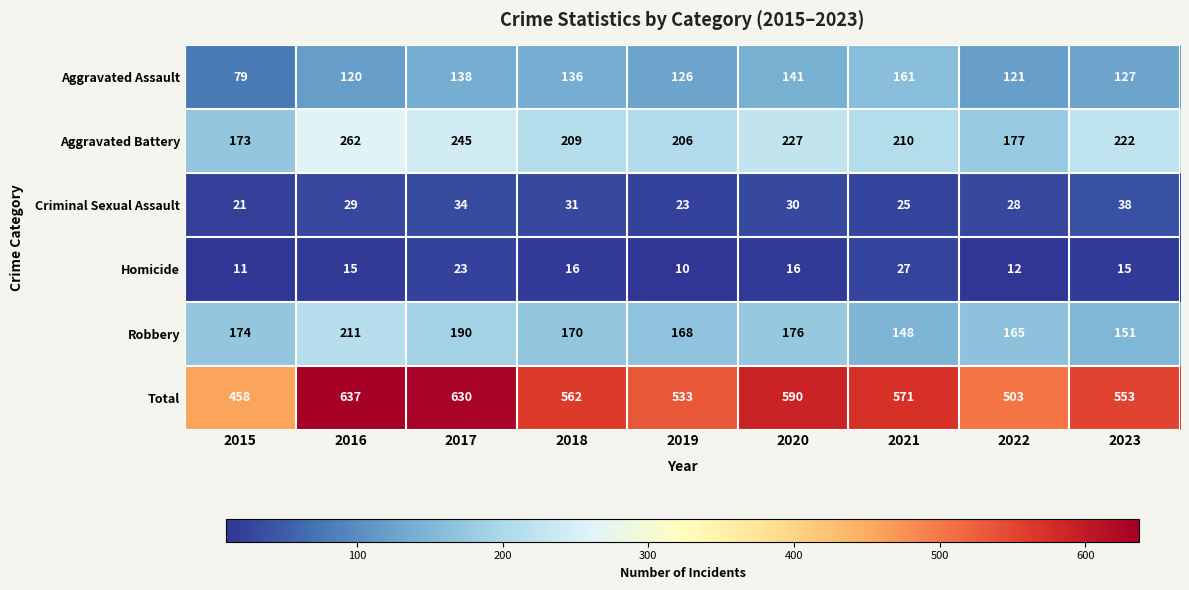

Which series has the largest total across all categories?

Total